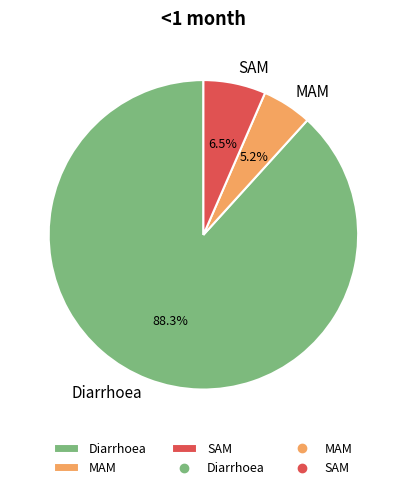

How many segments does this pie chart have?

3